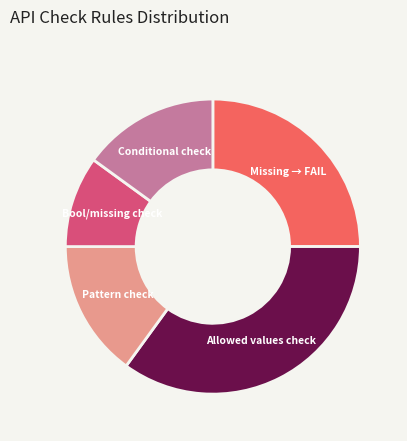

Is there any slice that represents more than half of the pie?

No